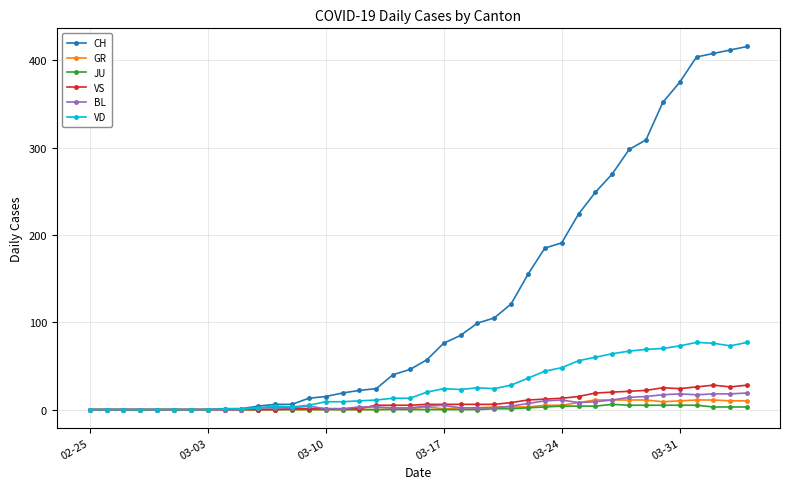

Which series has the largest total across all categories?

CH